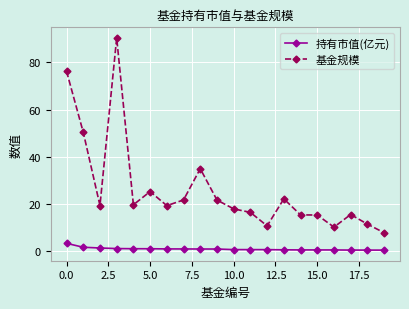

Rank the series by their maximum value, from highest to lowest.

基金规模, 持有市值(亿元)